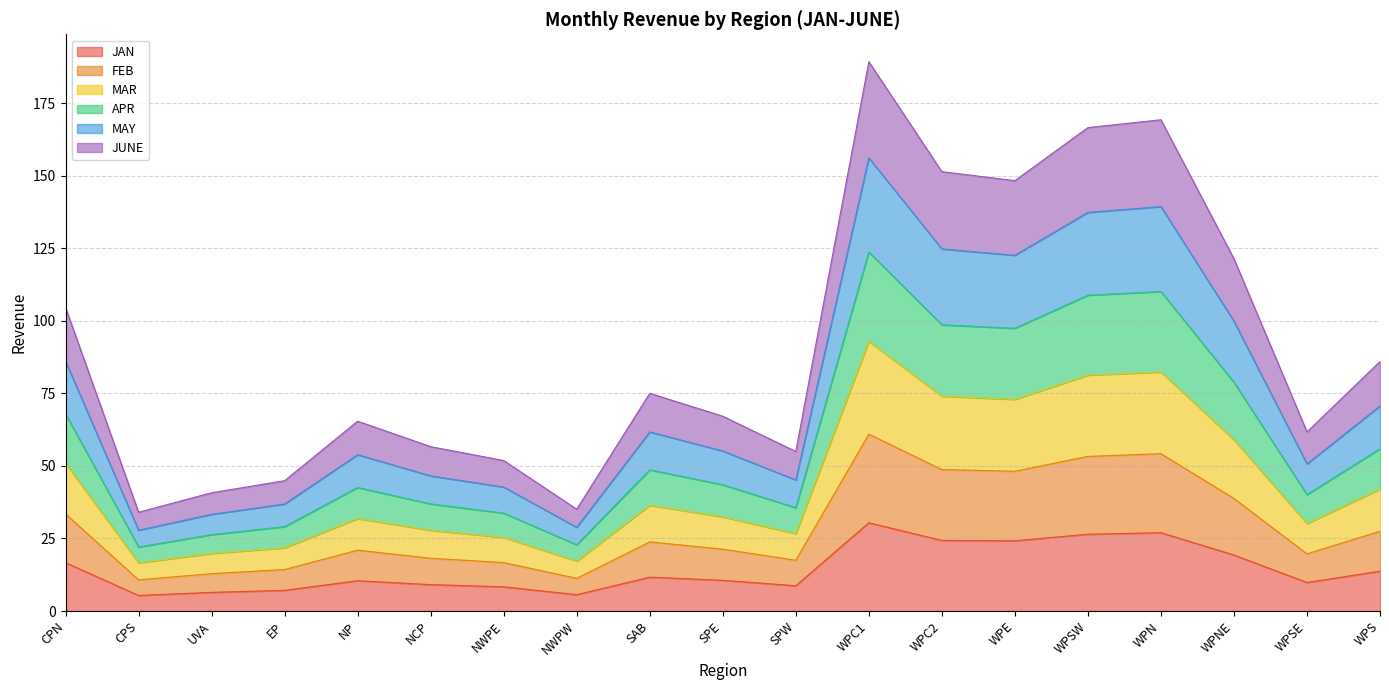

At which label does MAR first exceed 32?

CPN